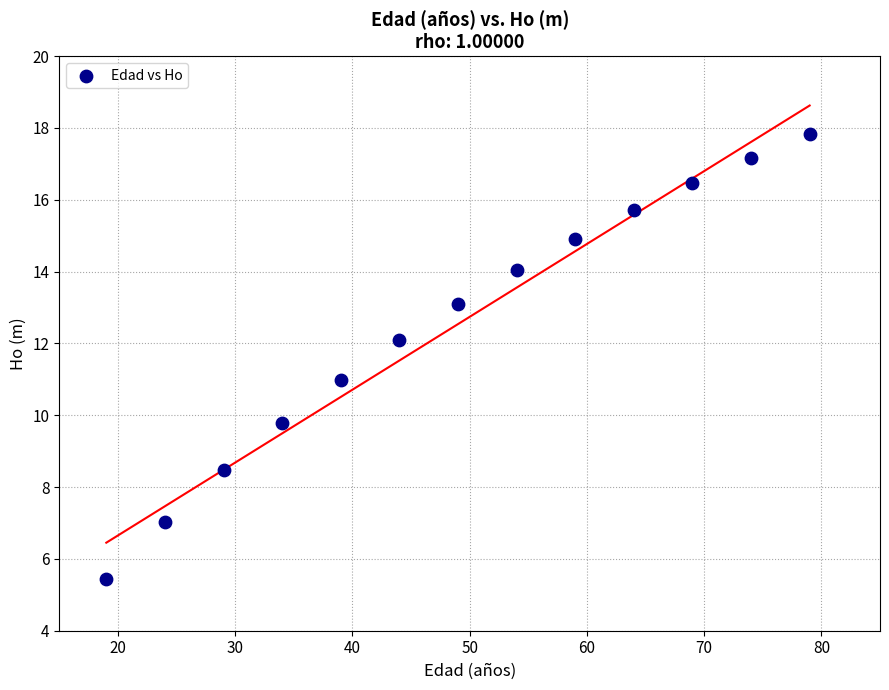

What is the range of X values (max minus min)?

60.0